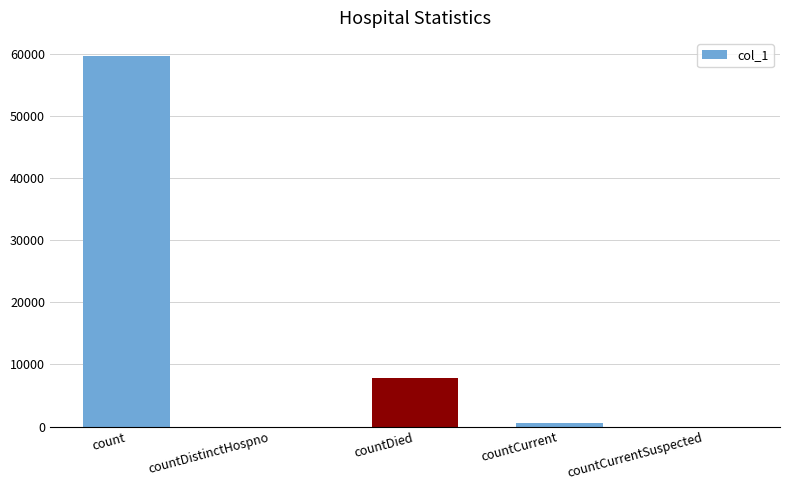

Reading right to left, transcribe all the data shown in this chart.

countCurrentSuspected=0	countCurrent=496	countDied=7881	countDistinctHospno=0	count=59640